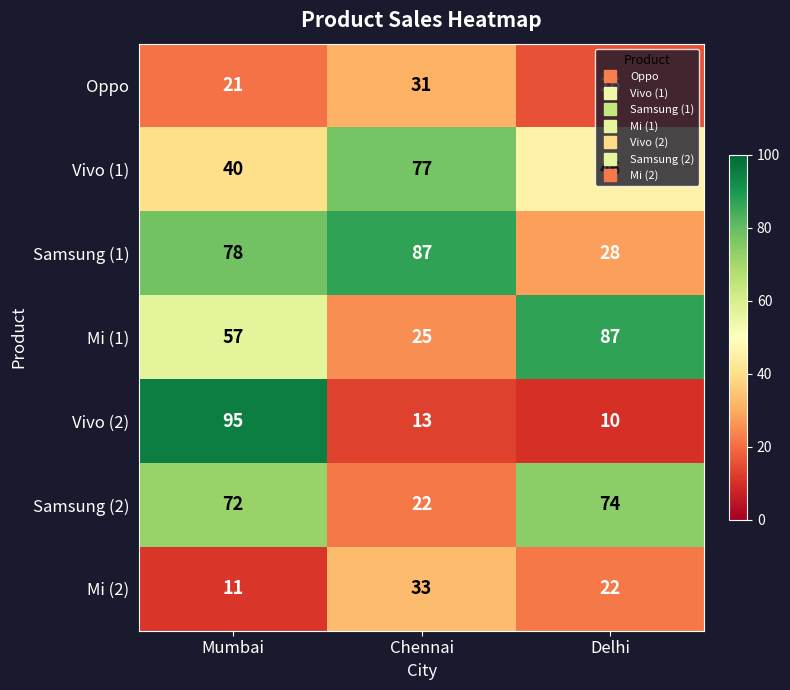

What is the spread (max minus min) of values at Delhi?

77